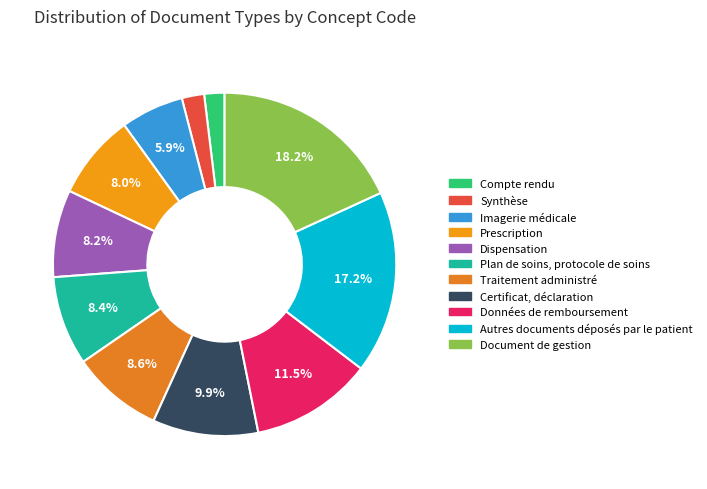

How many slices are in this pie chart?

11